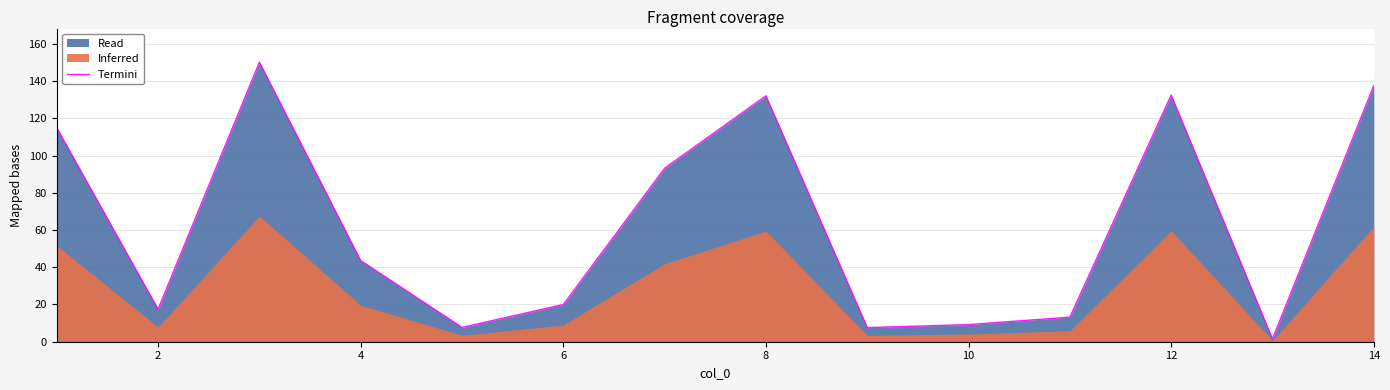

How many lines are shown in the chart?

1